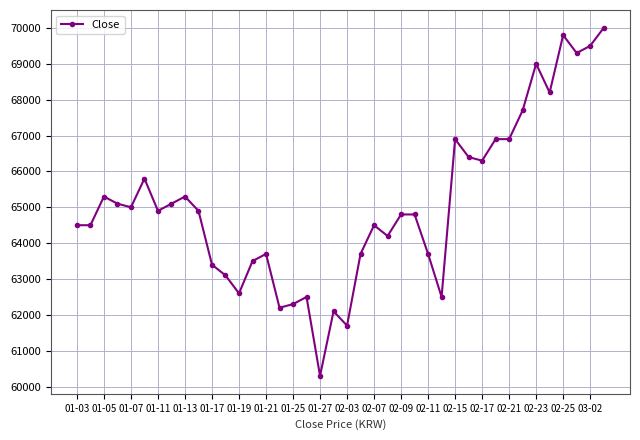

What is the difference between the second highest and minimum values?

9500